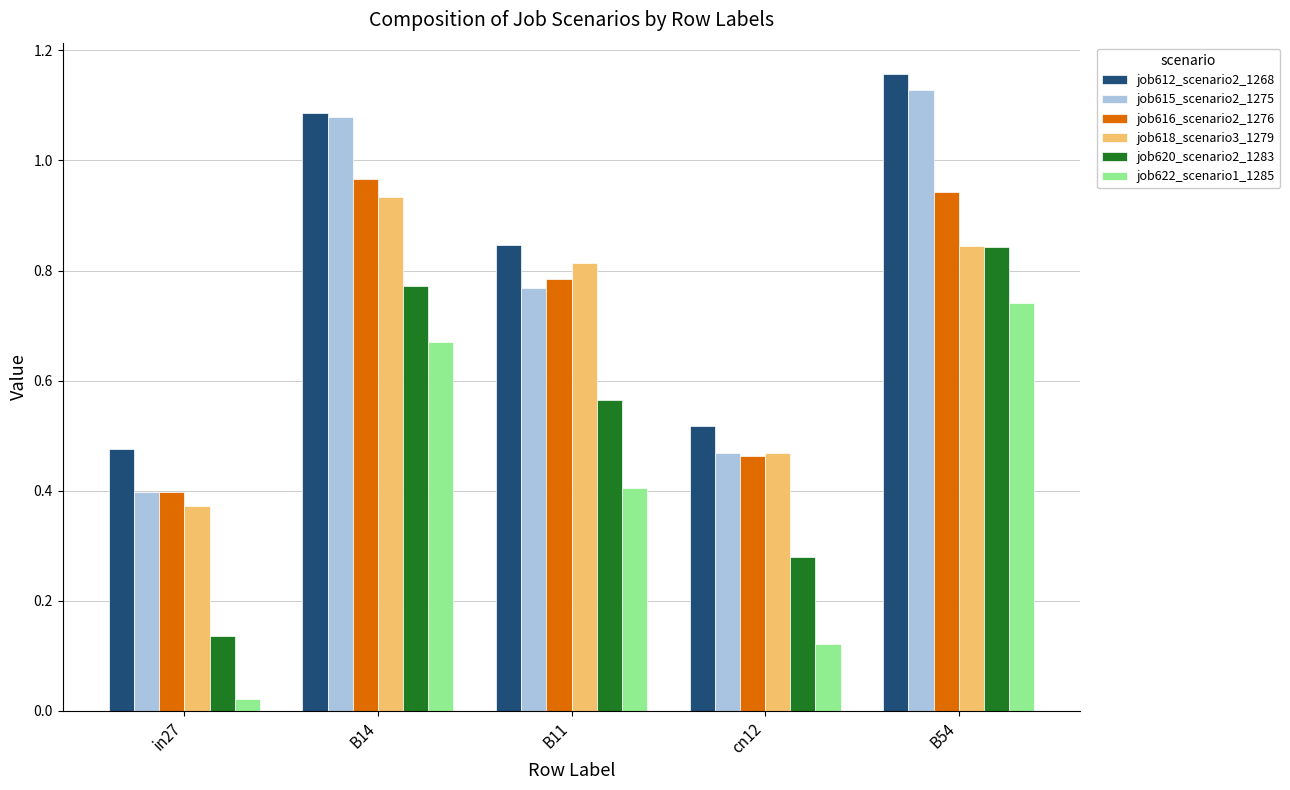

What is the label of the 4th bar from the left?

cn12